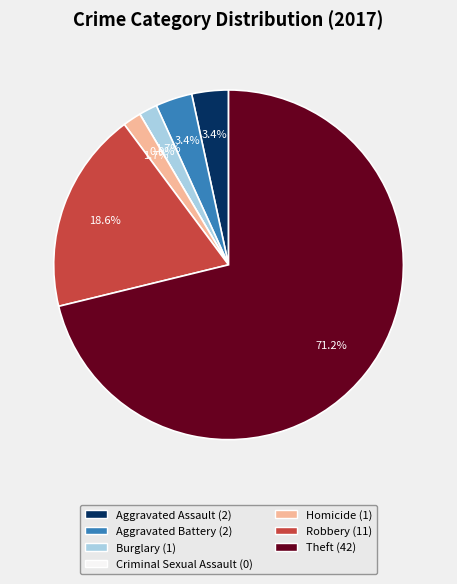

Is it true that Robbery is 19% of the pie?

True